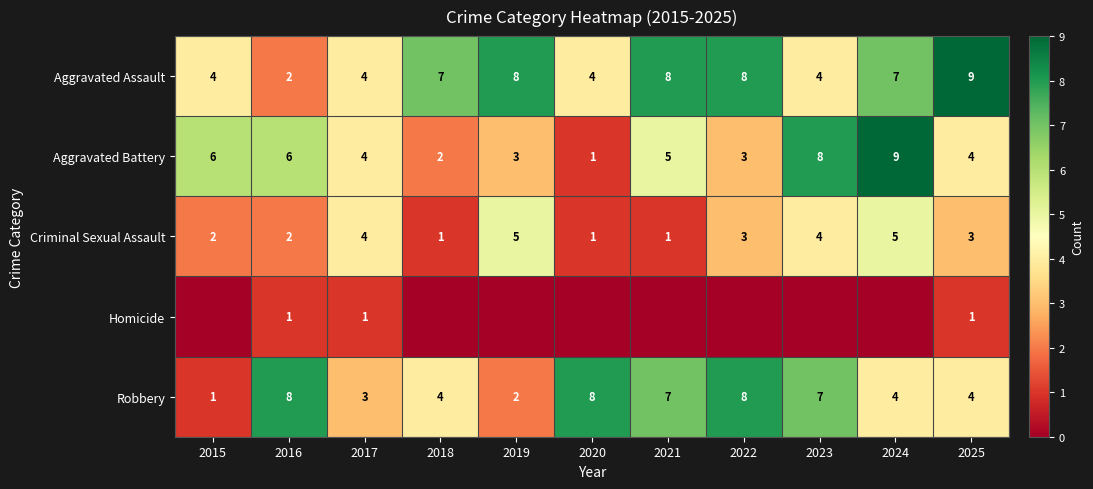

Count the number of data series in this chart.

5